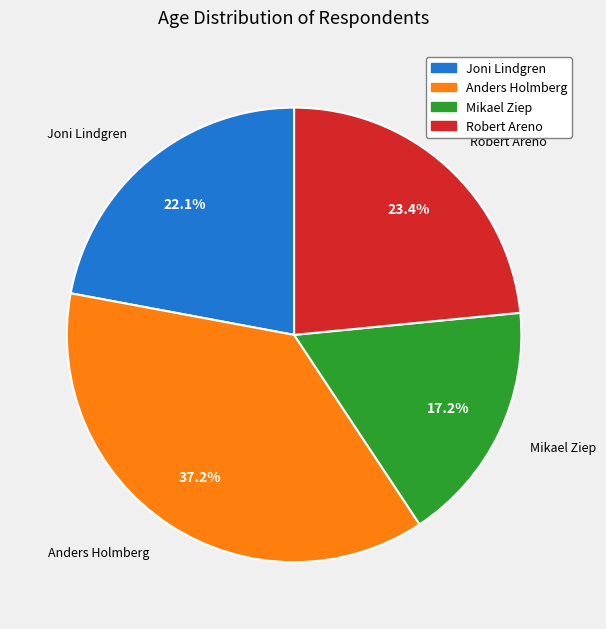

Rank the categories by value from lowest to highest.

Mikael Ziep, Joni Lindgren, Robert Areno, Anders Holmberg